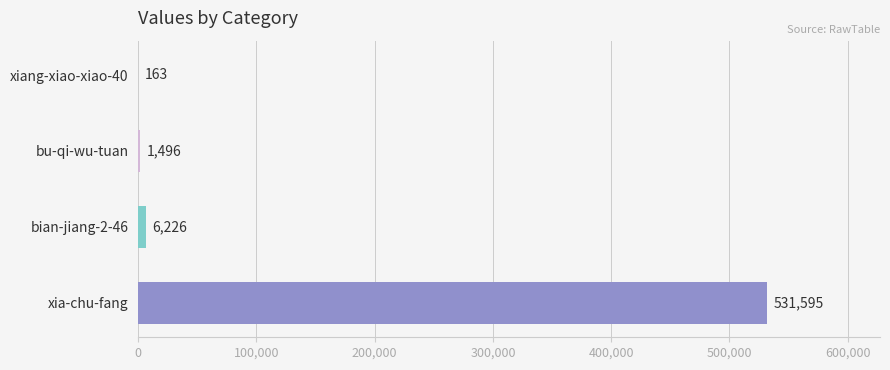

What is the maximum value shown in the chart?

531595